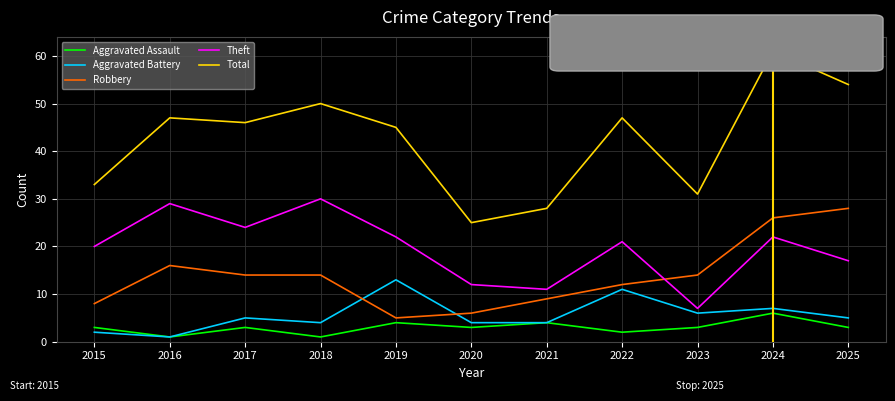

Which label corresponds to the largest value in the chart?

2024